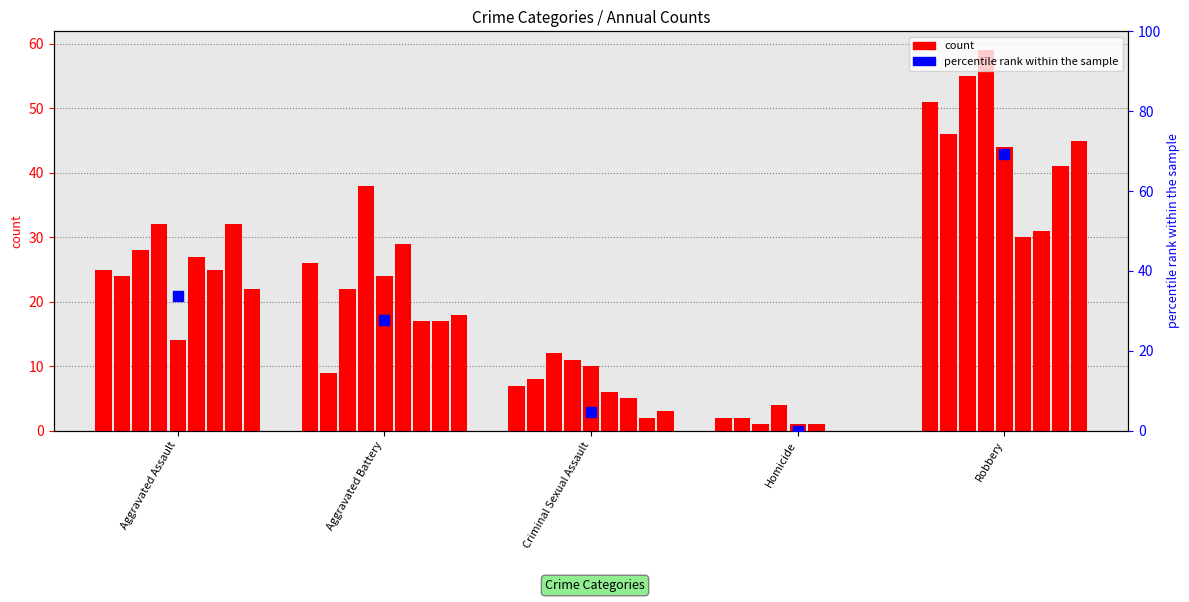

What is the ratio of the value at Aggravated Assault to the value at Aggravated Battery?

1.2